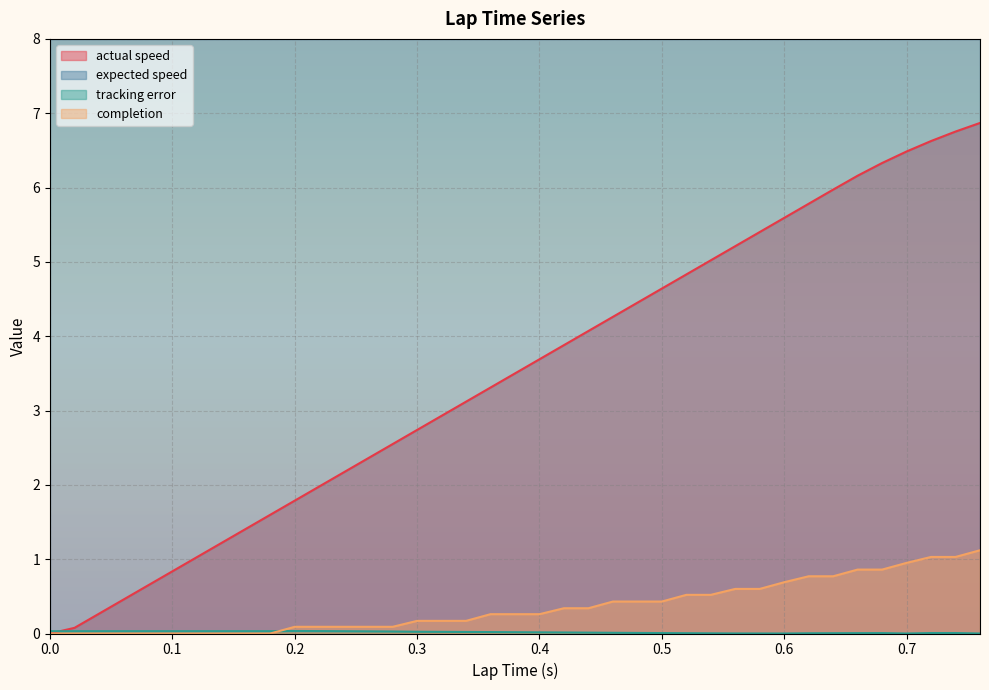

Where do tracking error and actual speed first cross each other?

0.0 and 0.02